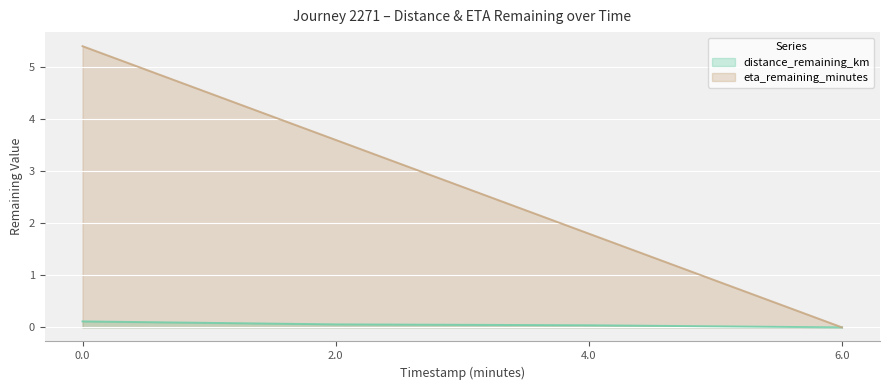

List the series in order of their peak value, lowest first.

distance_remaining_km, eta_remaining_minutes